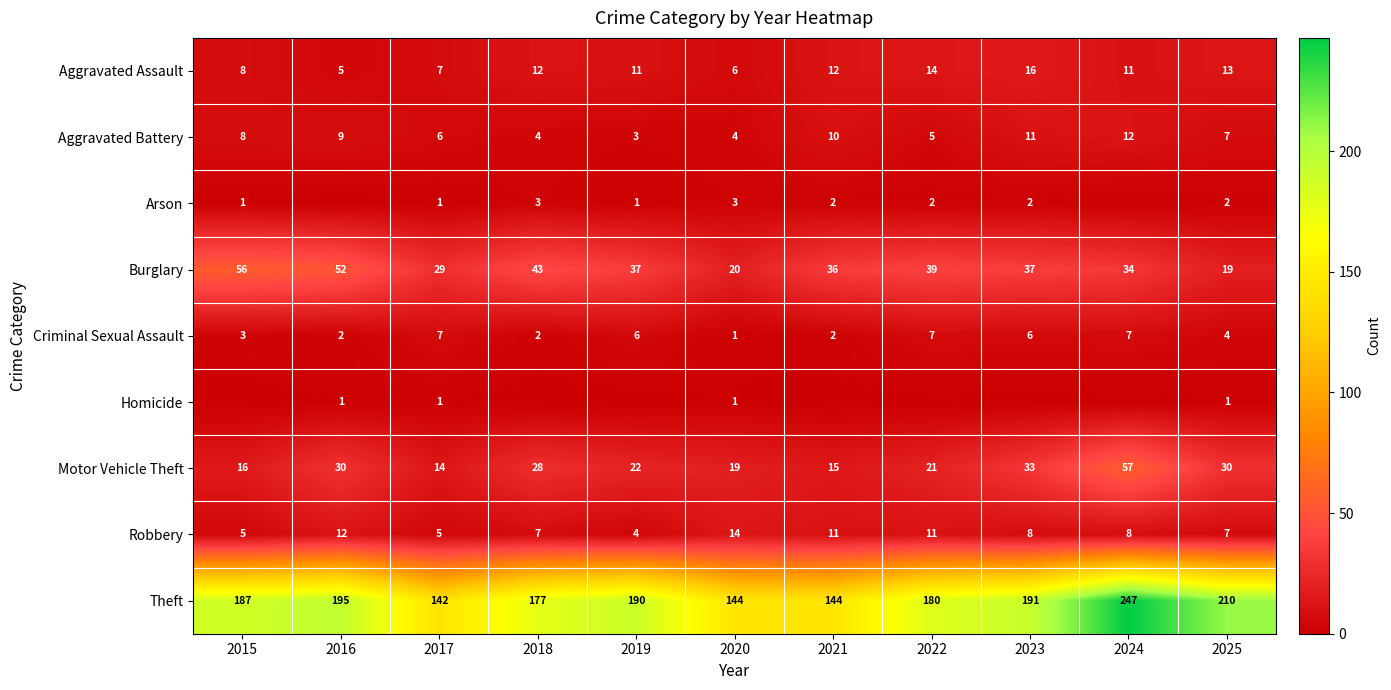

Where is Aggravated Battery nearest to the value 7?

2025